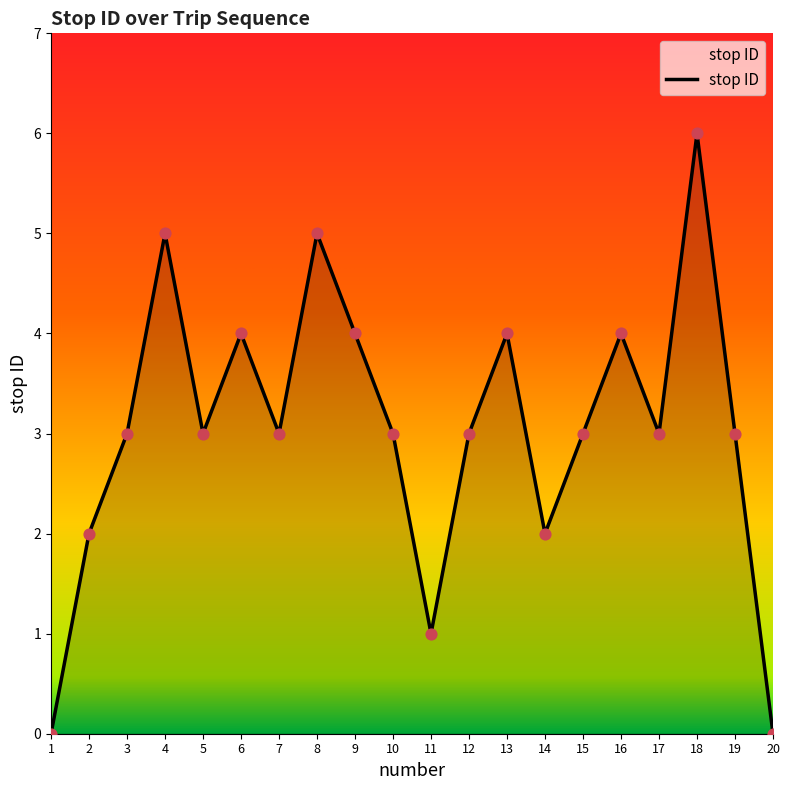

Between 9 and 4, which is larger?

4